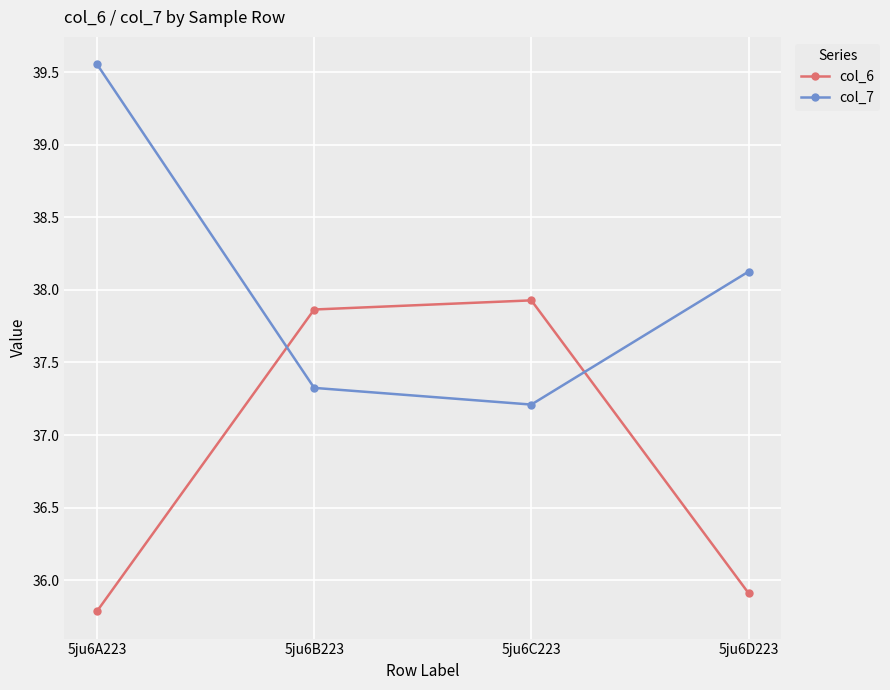

The value of col_6 at 5ju6A223 is 57.2. True or false?

False